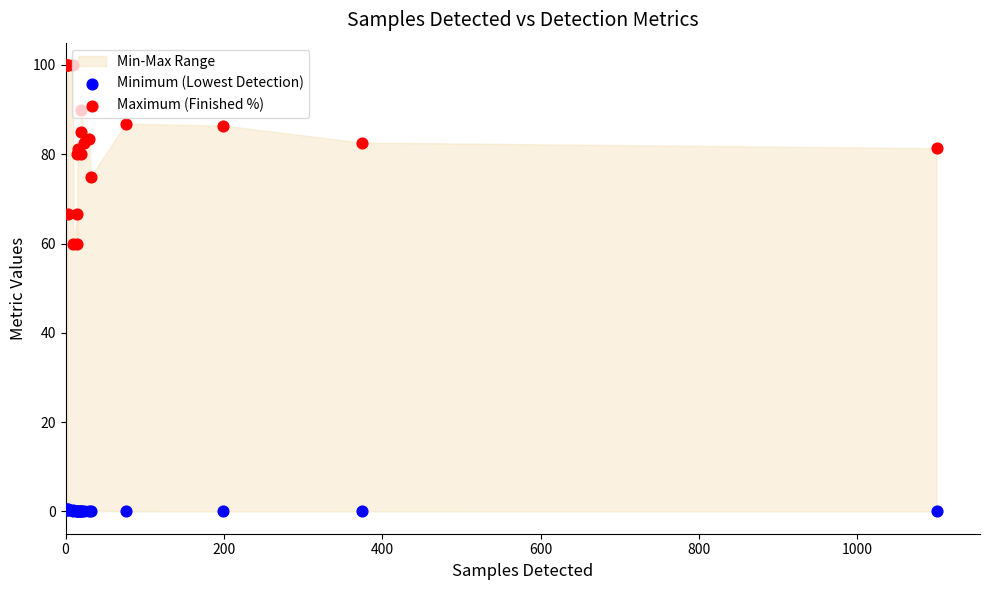

At how many categories does at least one series exceed 70?

16